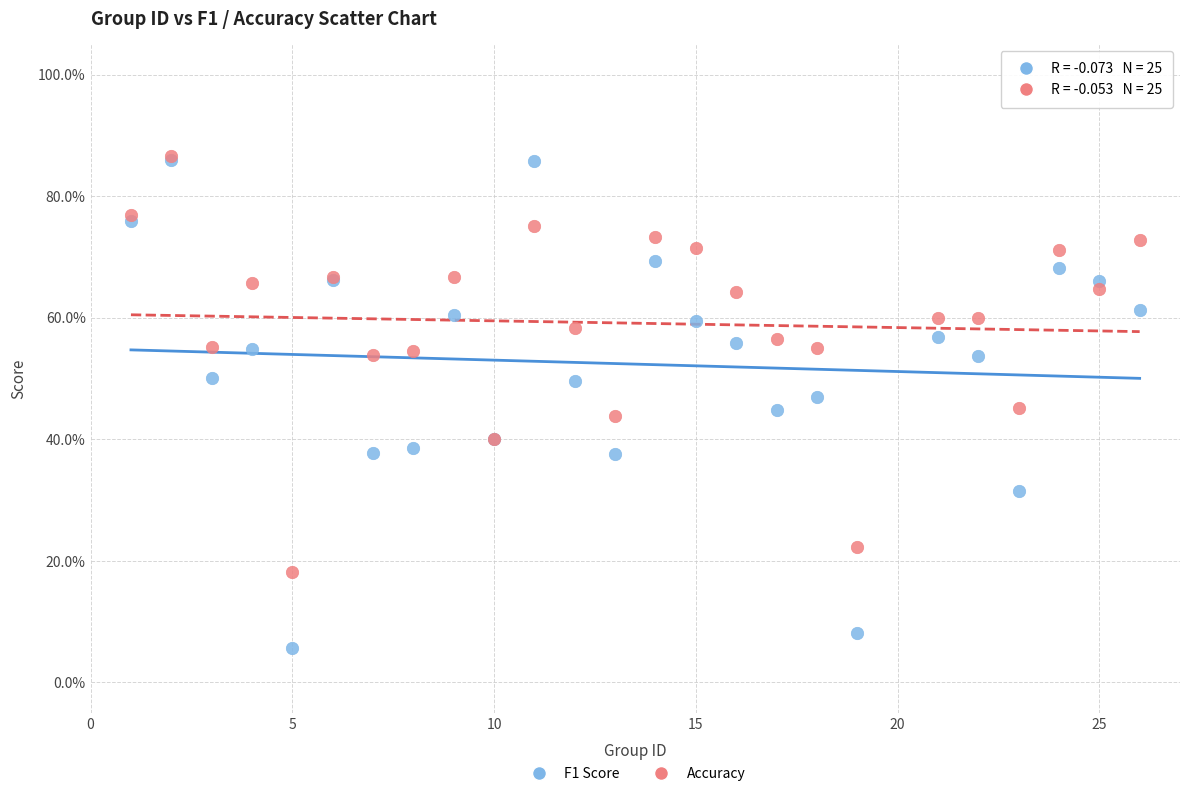

Which series contains the lowest Y value?

F1 Score